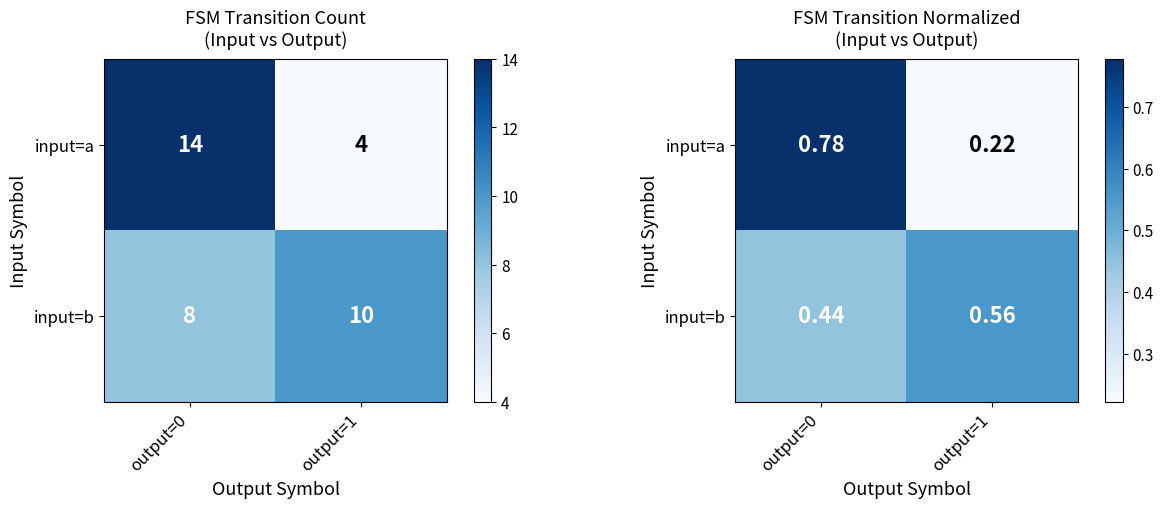

Count the input=a values in the range 0 to 1.

2